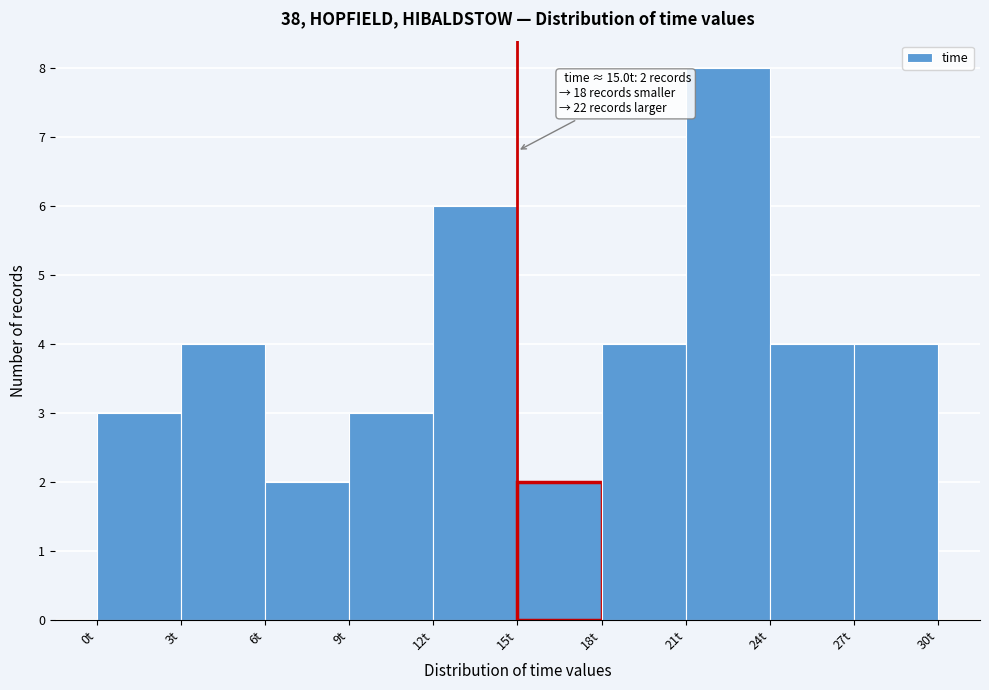

Over which range of the x-axis is the bar tallest?

21 to 24